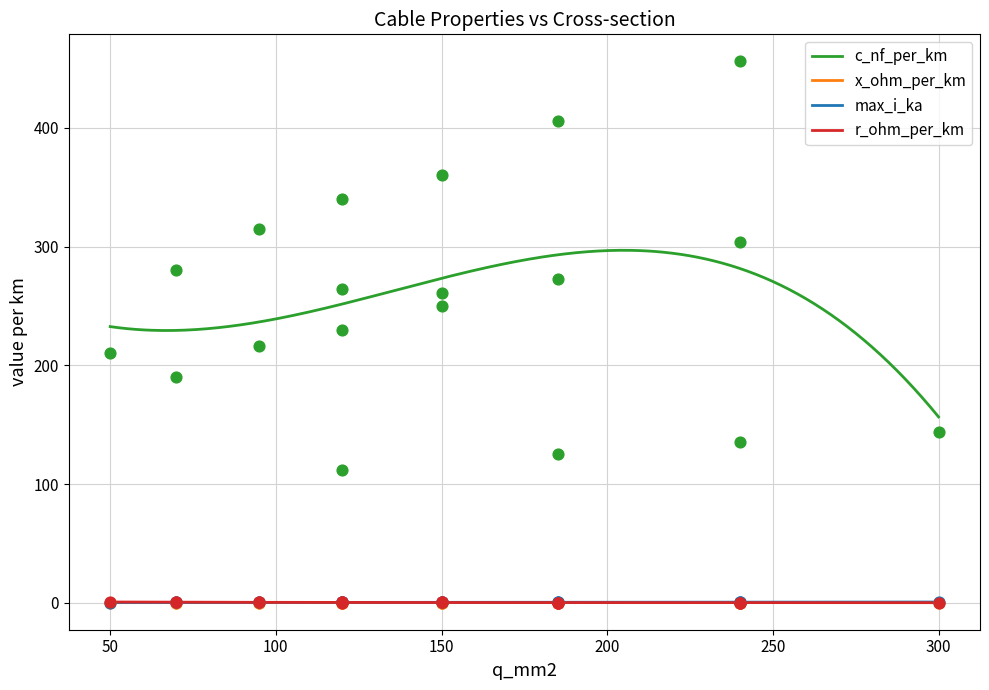

At how many categories does at least one series exceed 329?

4